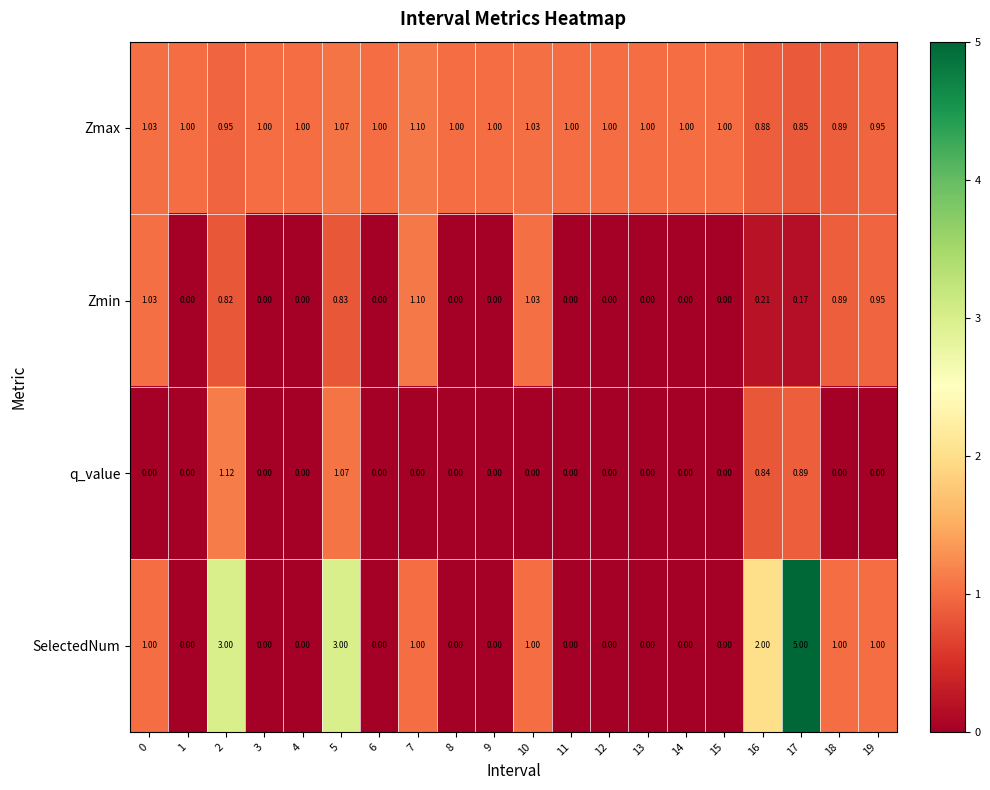

Which series has the largest total across all categories?

Zmax